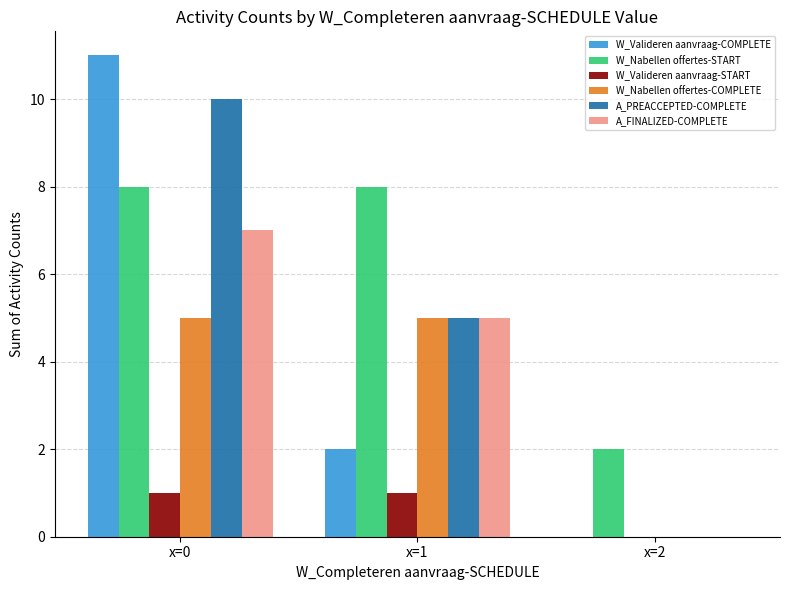

Reading left to right, extract all data points from this chart.

W_Valideren aanvraag-COMPLETE: 11	2	0
W_Nabellen offertes-START: 8	8	2
W_Valideren aanvraag-START: 1	1	0
W_Nabellen offertes-COMPLETE: 5	5	0
A_PREACCEPTED-COMPLETE: 10	5	0
A_FINALIZED-COMPLETE: 7	5	0